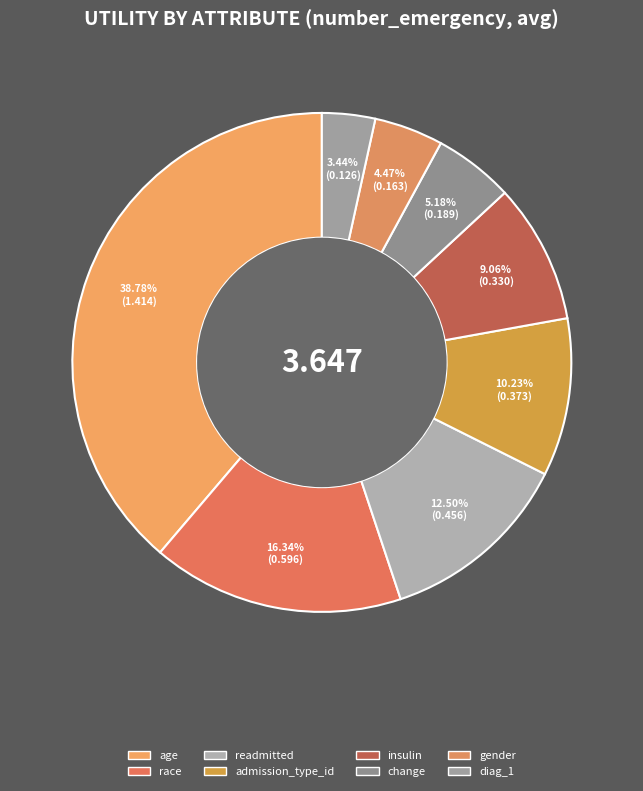

Which slice is the largest?

age